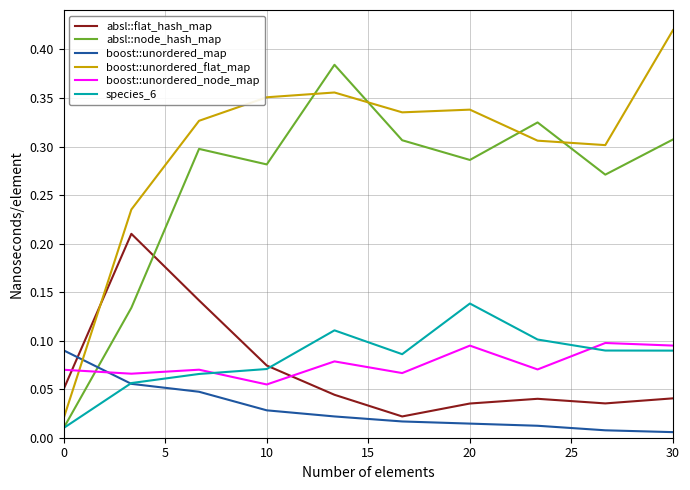

Which series has the widest spread of values?

boost::unordered_flat_map